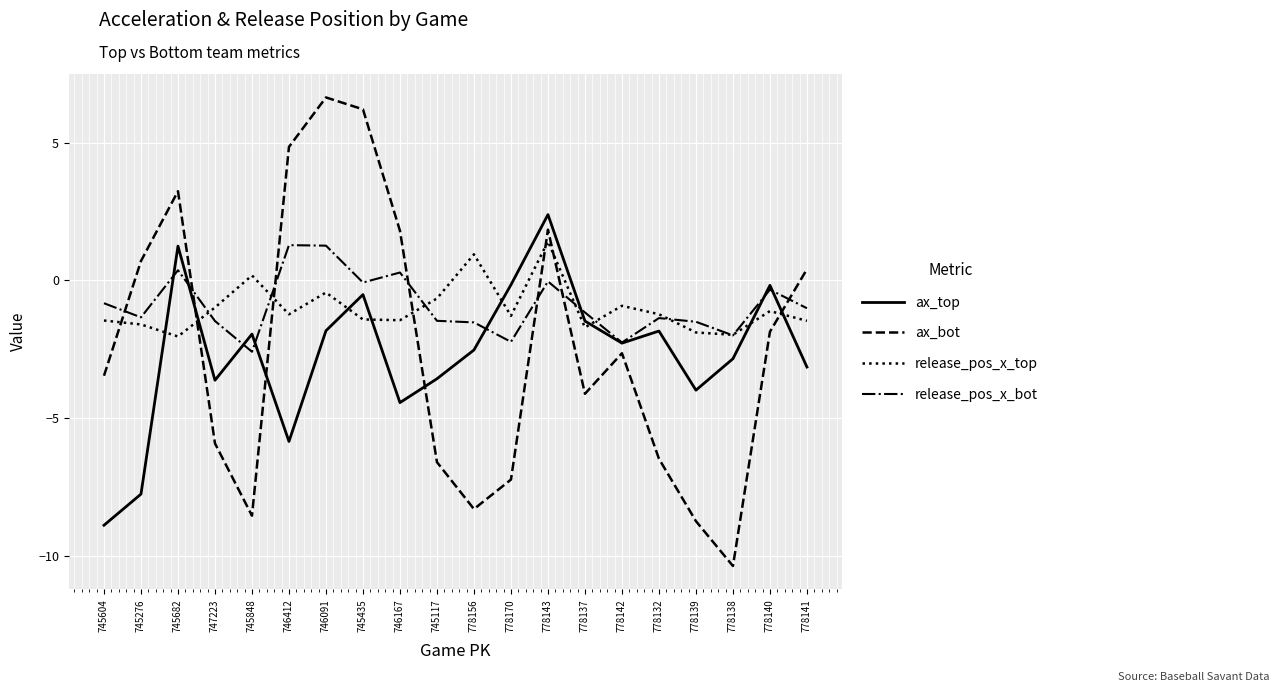

Which series has the largest range (max minus min)?

ax_bot